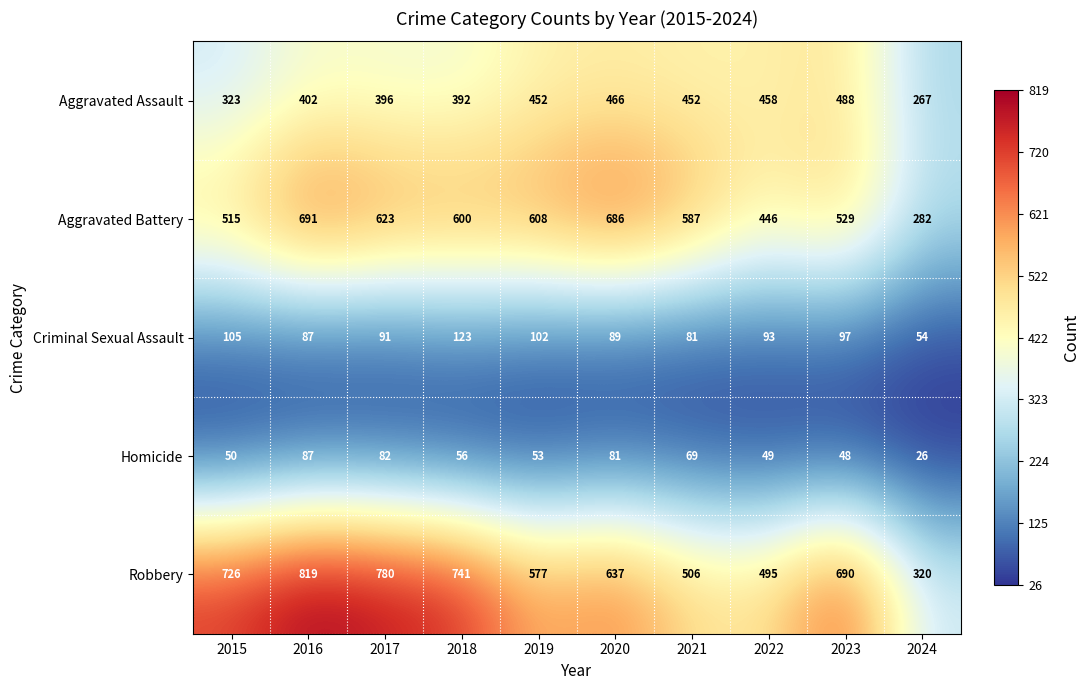

What is the spread (max minus min) of values at 2015?

676